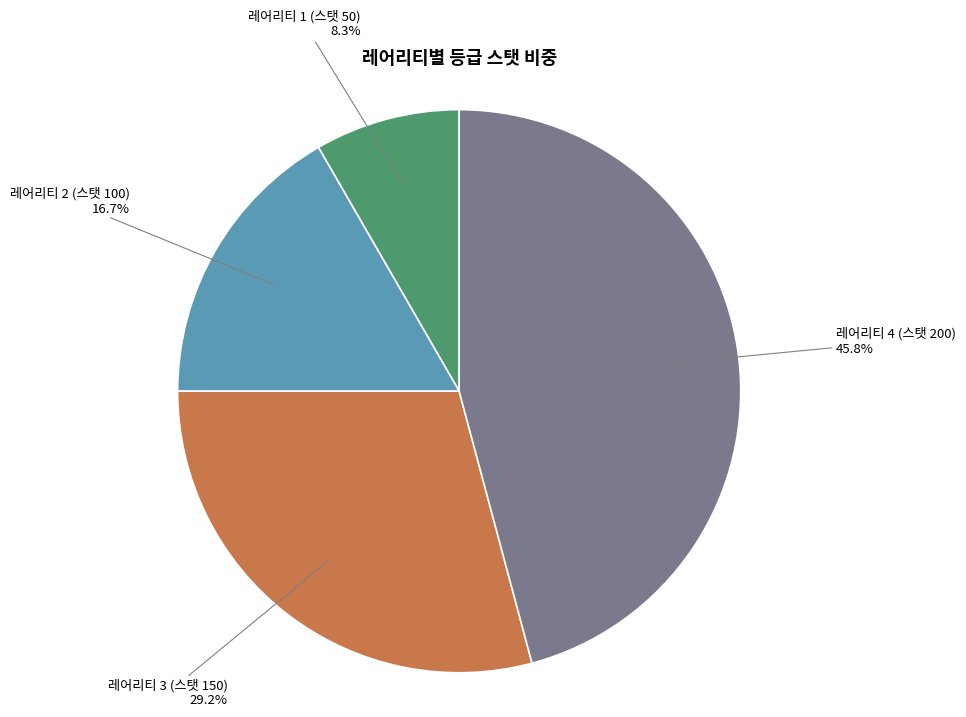

Which slice is the largest?

레어리티 4 (스탯 200)